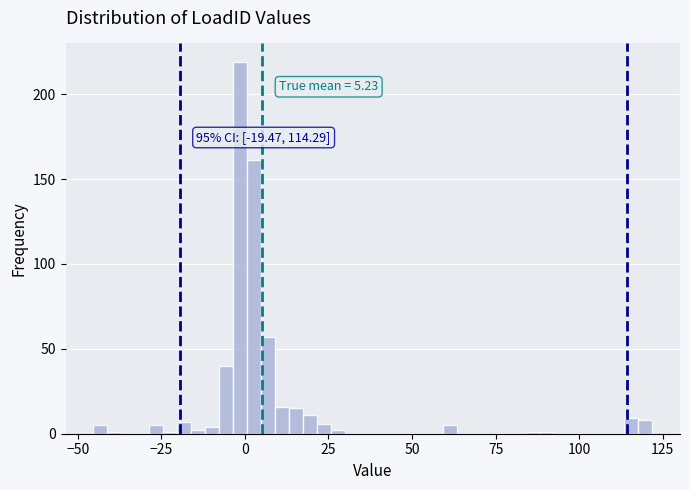

Around what value on the x-axis is the tallest bar? Give the approximate position of its centre, as read against the axis.

0